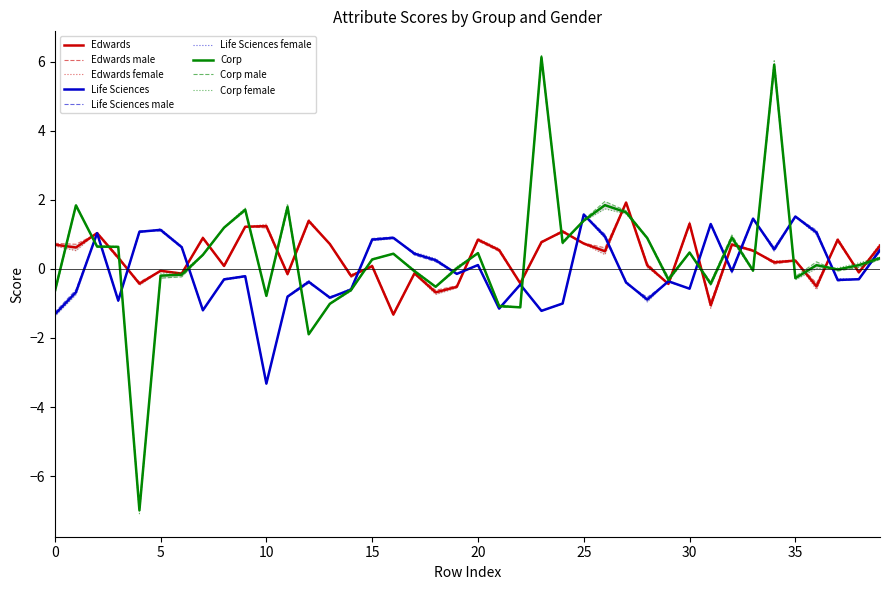

What is the highest value of the Corp series?

6.1